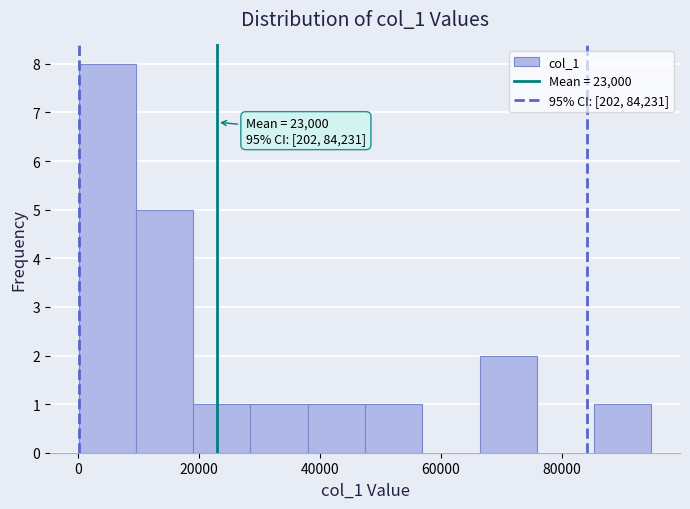

Which range on the x-axis has the tallest bar?

0 to 10000